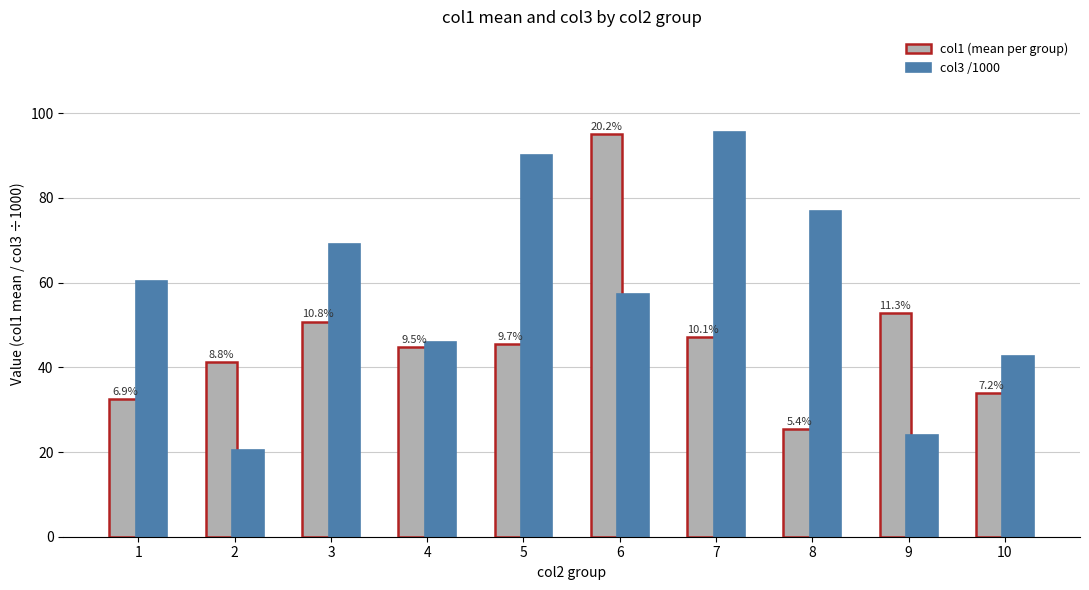

At which category is the sum across all series the highest?

6